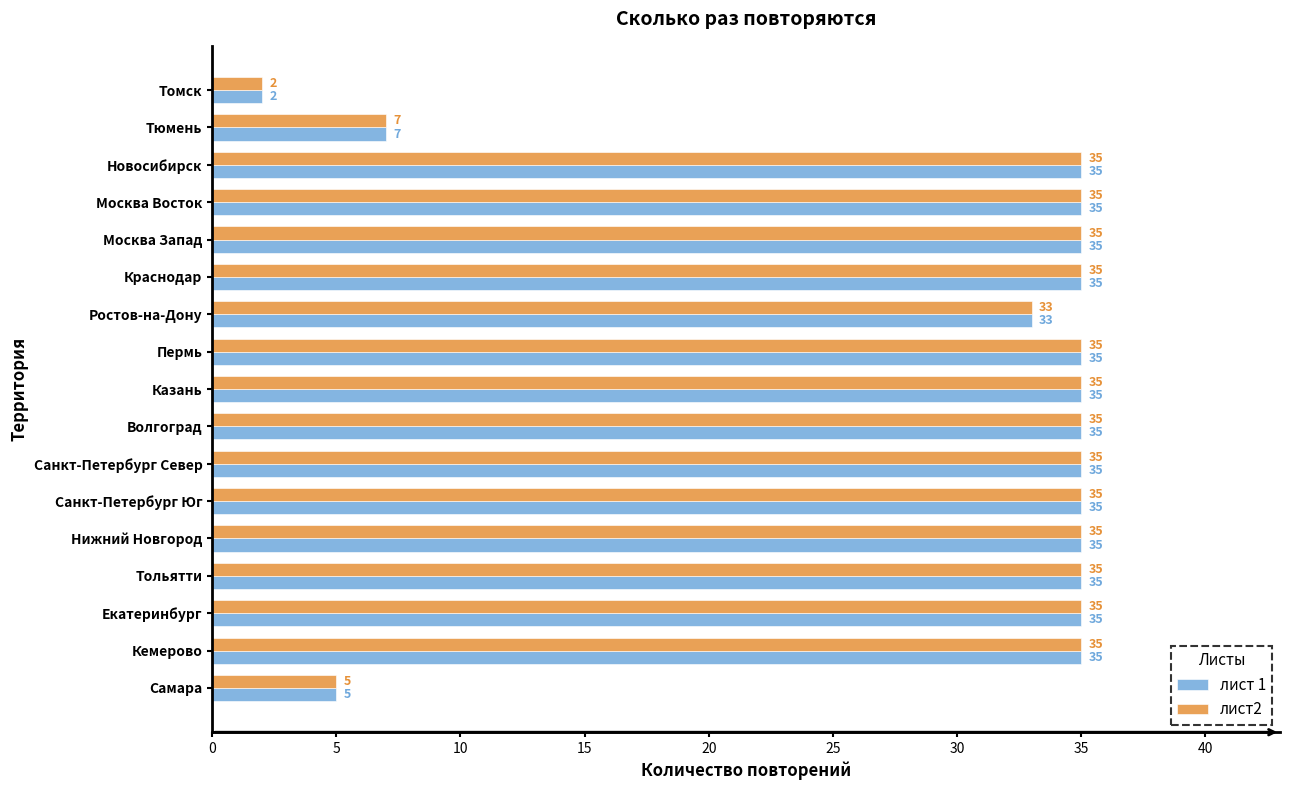

At how many categories does at least one series exceed 16?

14